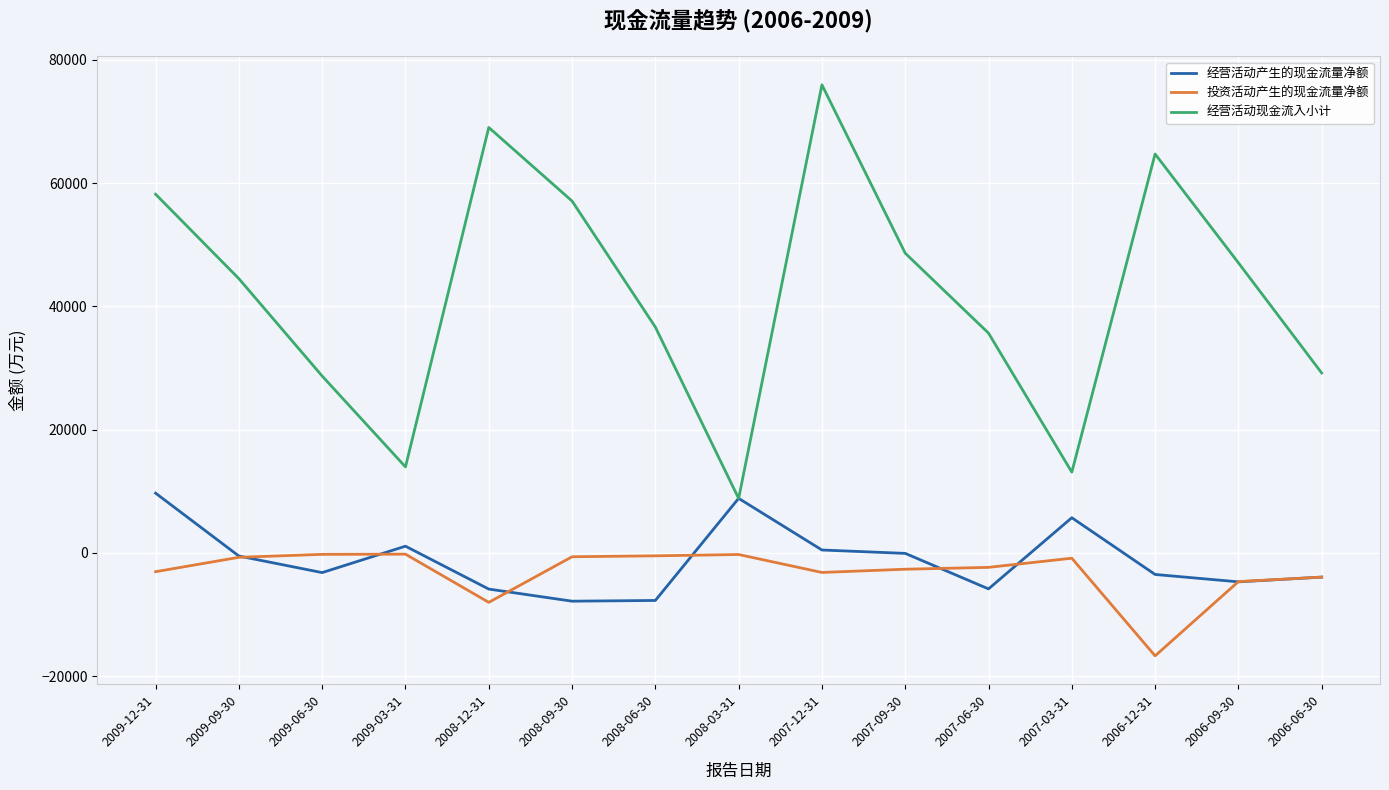

What is the sum of all 投资活动产生的现金流量净额 values?

-47820